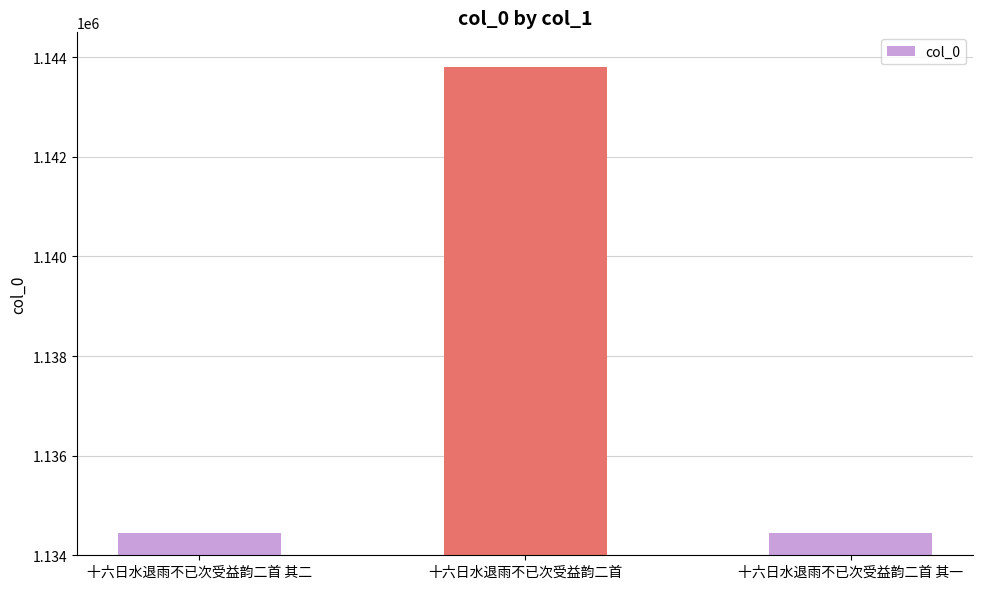

What is the change in value from 十六日水退雨不已次受益韵二首 to 十六日水退雨不已次受益韵二首 其一?

-9361